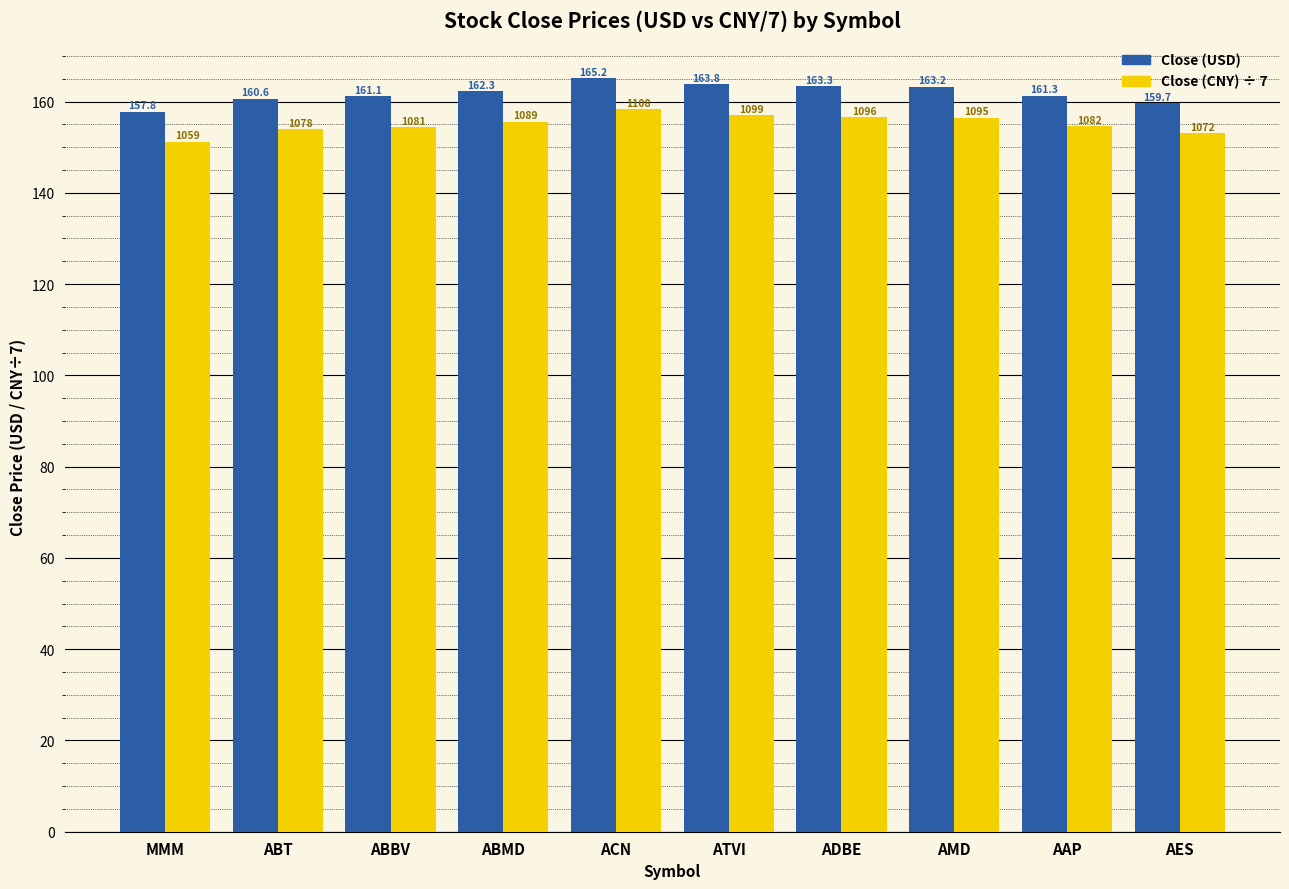

Reading left to right, what are all the values shown in this chart?

Close (USD): 157.8	160.6	161.1	162.3	165.2	163.8	163.3	163.2	161.3	159.7
Close (CNY) ÷ 7: 151.2	154.0	154.4	155.6	158.3	157.0	156.6	156.5	154.6	153.1